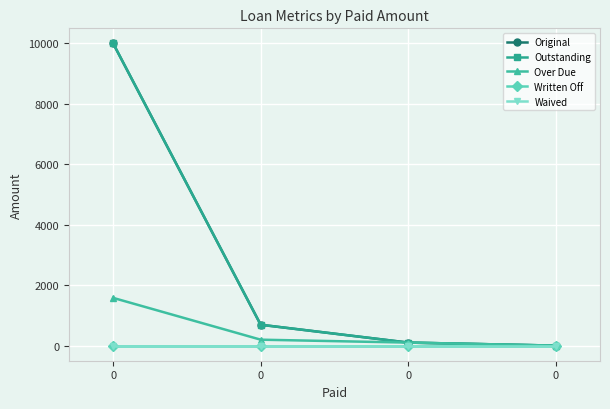

Between 0 and 0, which series saw the biggest shift?

Original